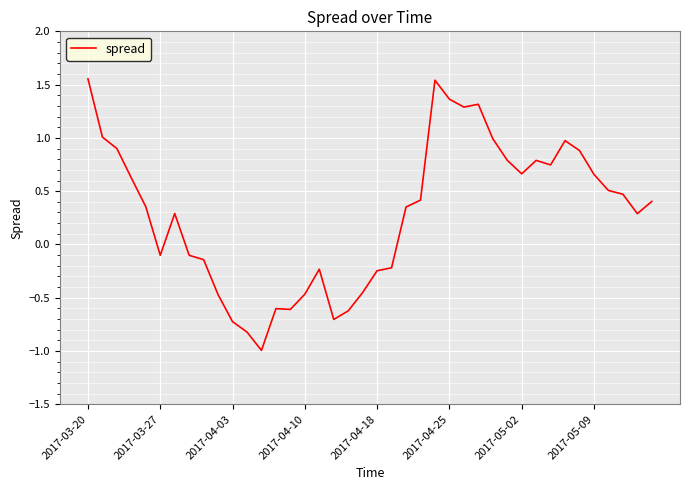

What is the smallest value displayed?

-1.0